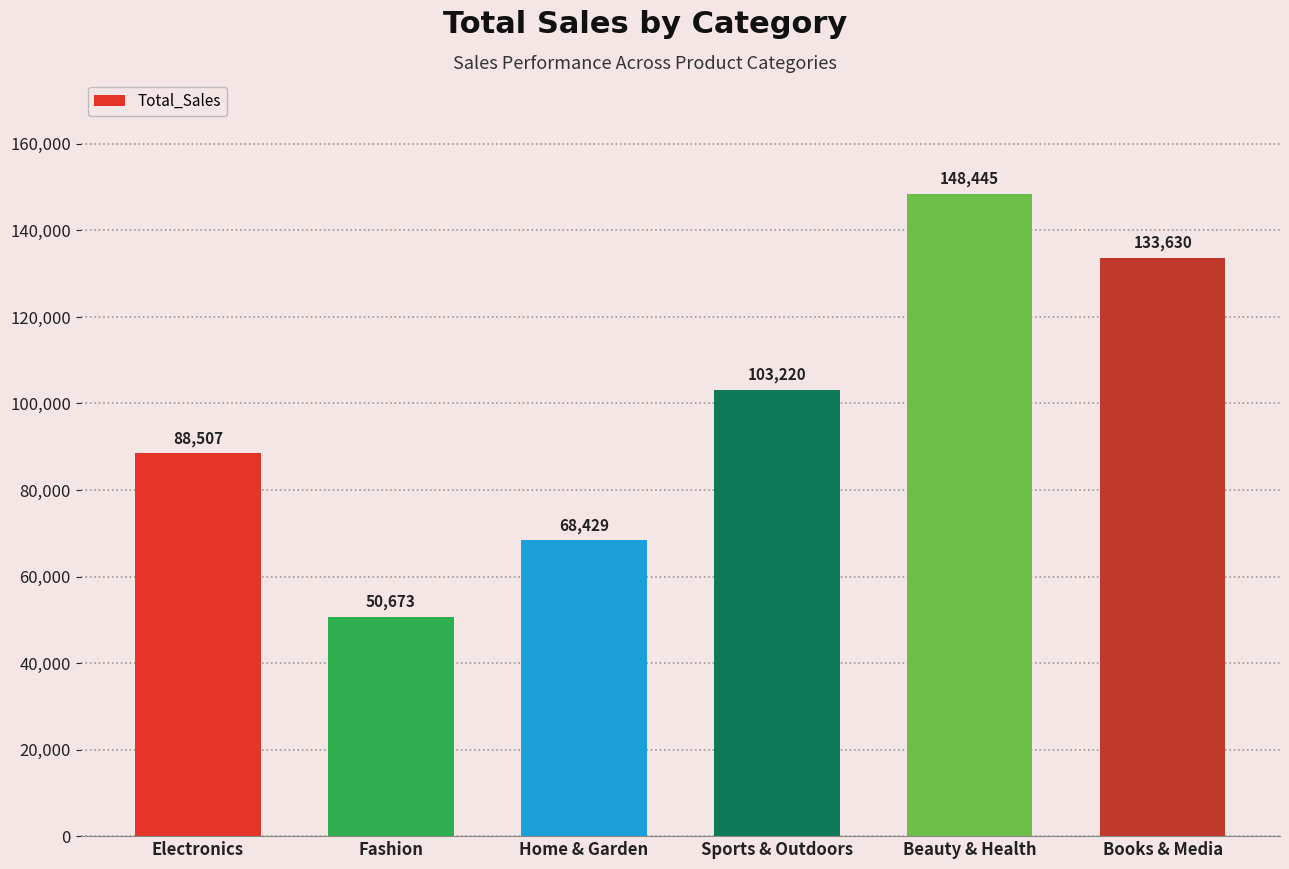

Reading left to right, transcribe all the data shown in this chart.

88507	50673	68429	103220	148445	133630